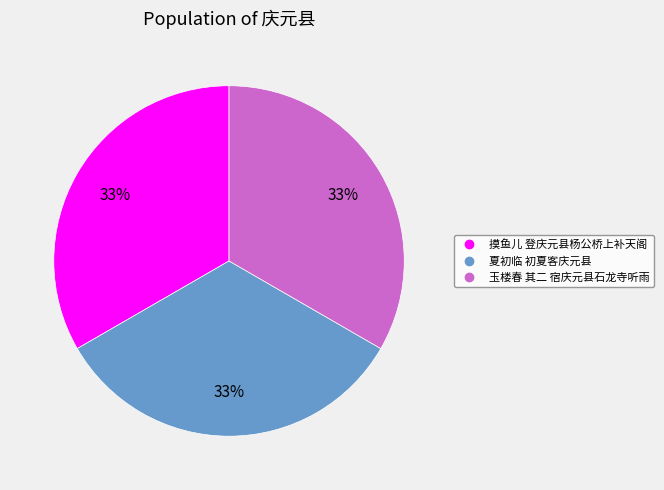

The 玉楼春 其二 宿庆元县石龙寺听雨 slice represents 23% of the pie. True or false?

False